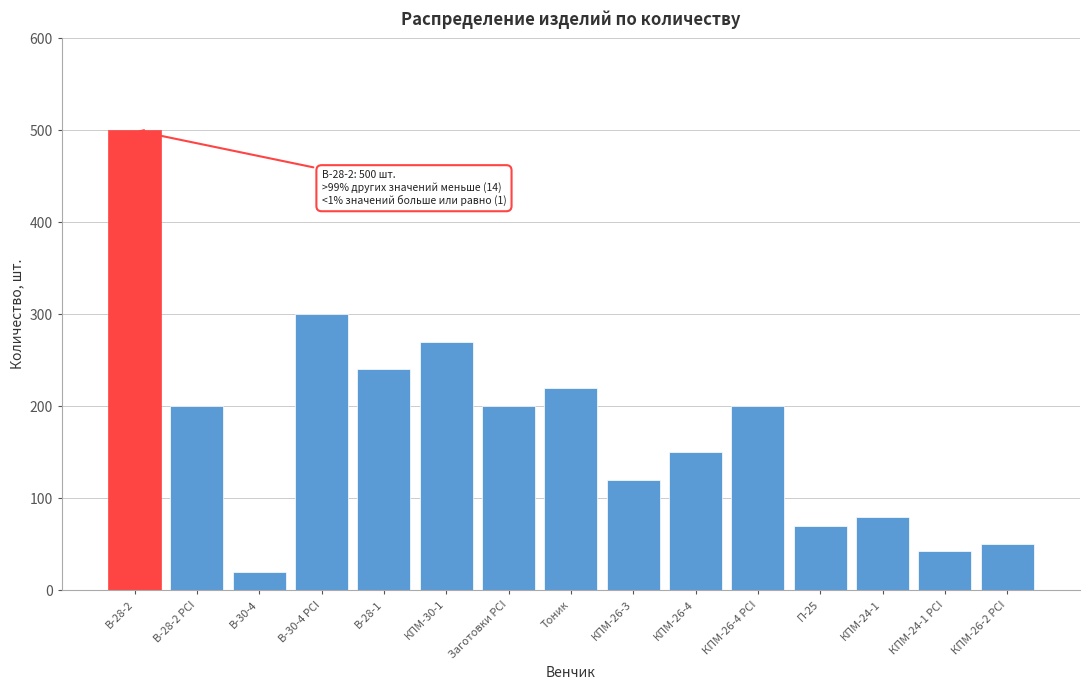

Reading left to right, extract all data points from this chart.

В-28-2=500	В-28-2 PCI=200	В-30-4=20	В-30-4 PCI=300	В-28-1=240	КПМ-30-1=270	Заготовки PCI=200	Тоник=220	КПМ-26-3=120	КПМ-26-4=150	КПМ-26-4 PCI=200	П-25=70	КПМ-24-1=80	КПМ-24-1 PCI=43	КПМ-26-2 PCI=50